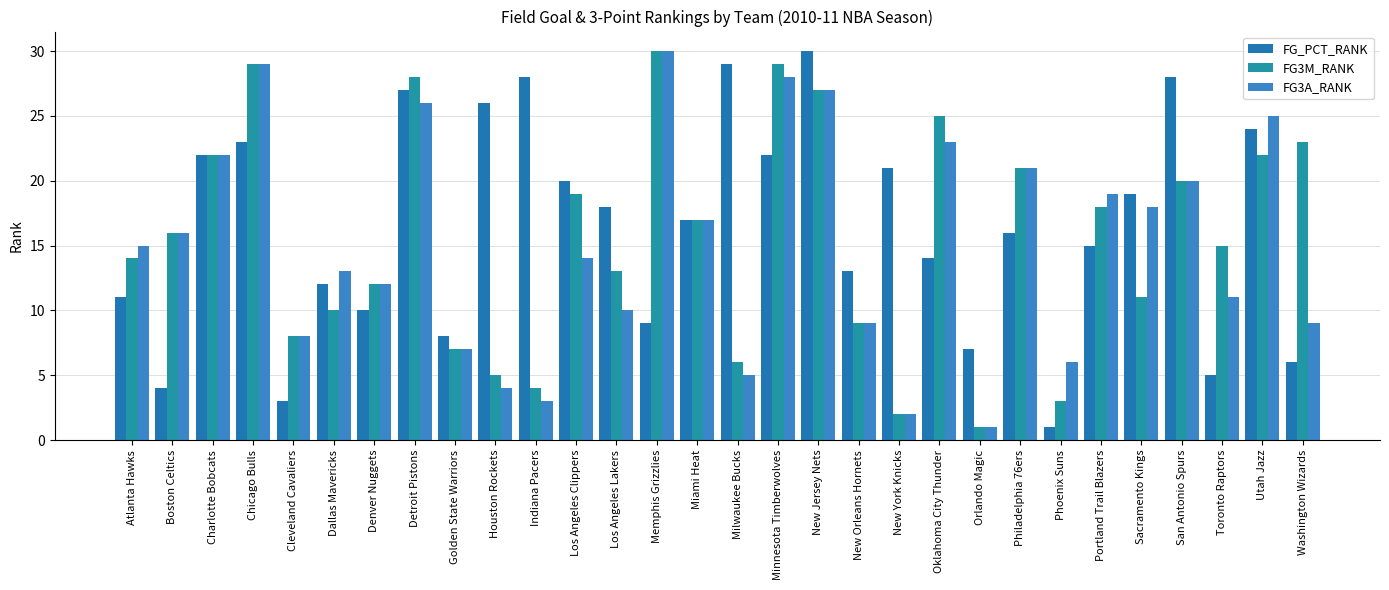

Between Indiana Pacers and Portland Trail Blazers, which series saw the biggest shift?

FG3A_RANK